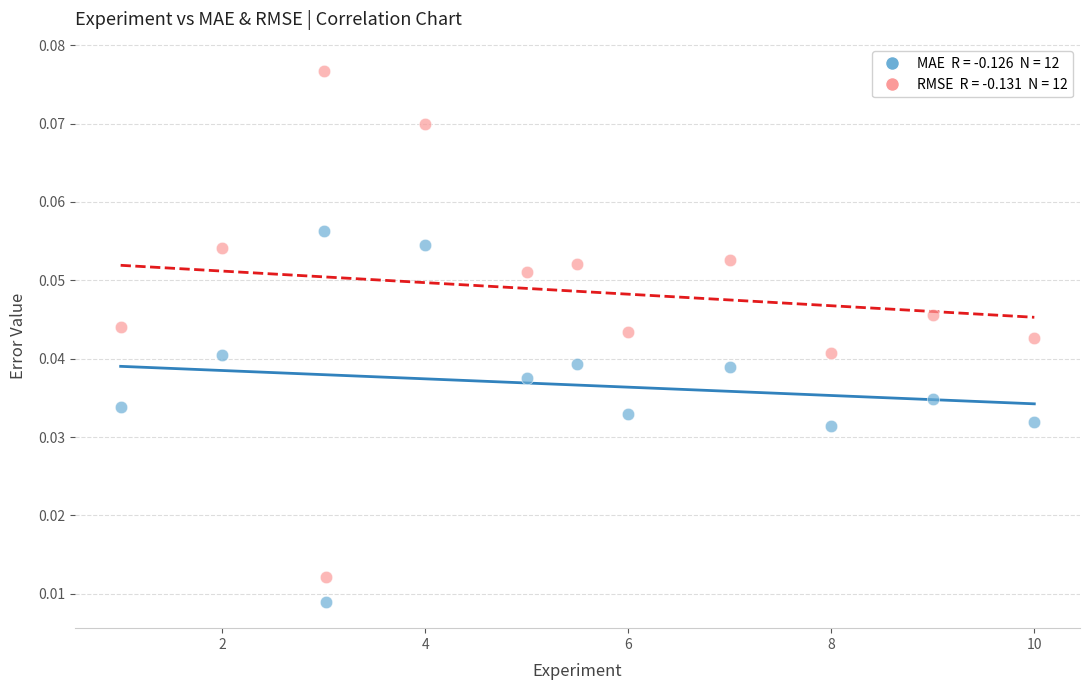

Across all data points, what is the range of X values (max minus min)?

9.0